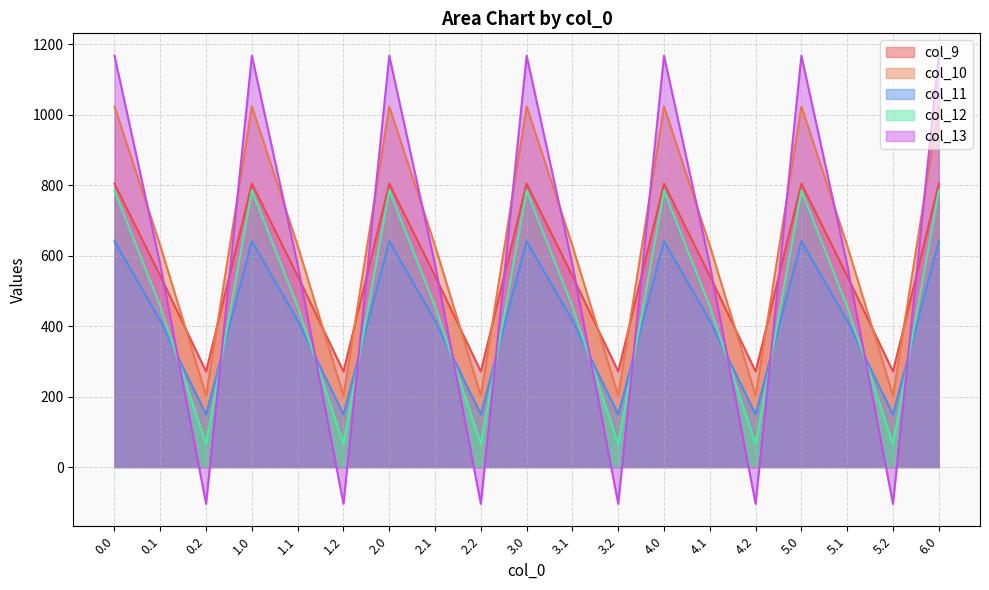

Is the value of col_12 at 1.1 greater than the value of col_13 at 0.1?

No